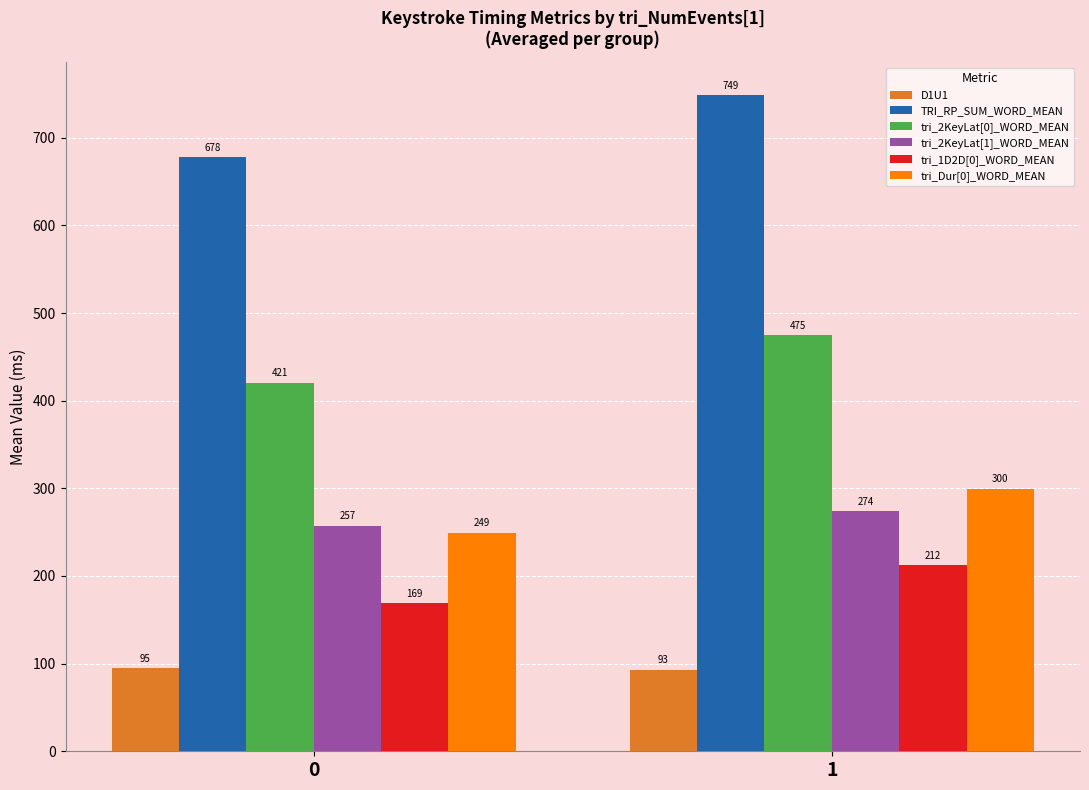

What is the value of the tri_2KeyLat[0]_WORD_MEAN bar at the 2nd from the left?

475.0